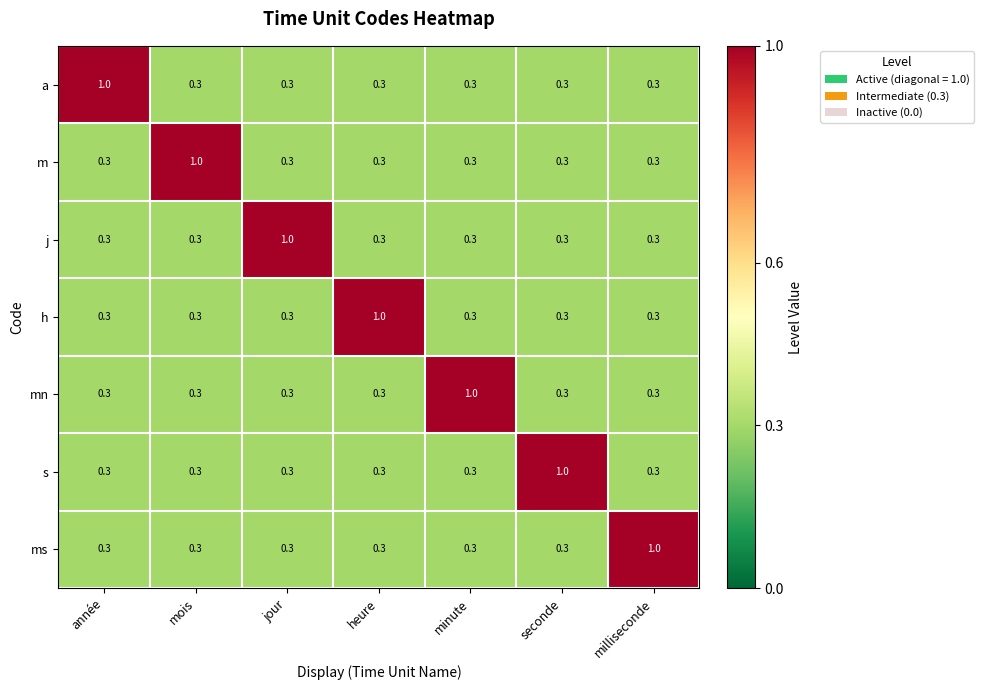

What is the difference between the highest and lowest values at heure?

0.7